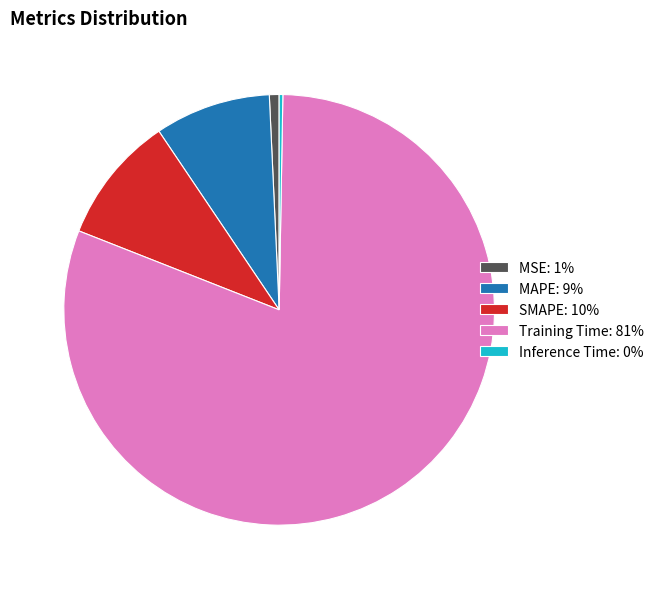

Is the sum of SMAPE: 10% and Training Time: 81% greater than half?

Yes